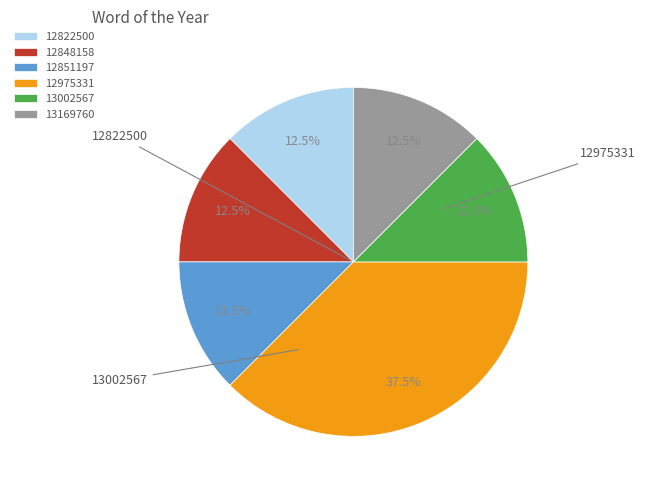

Does any single category account for the majority?

No